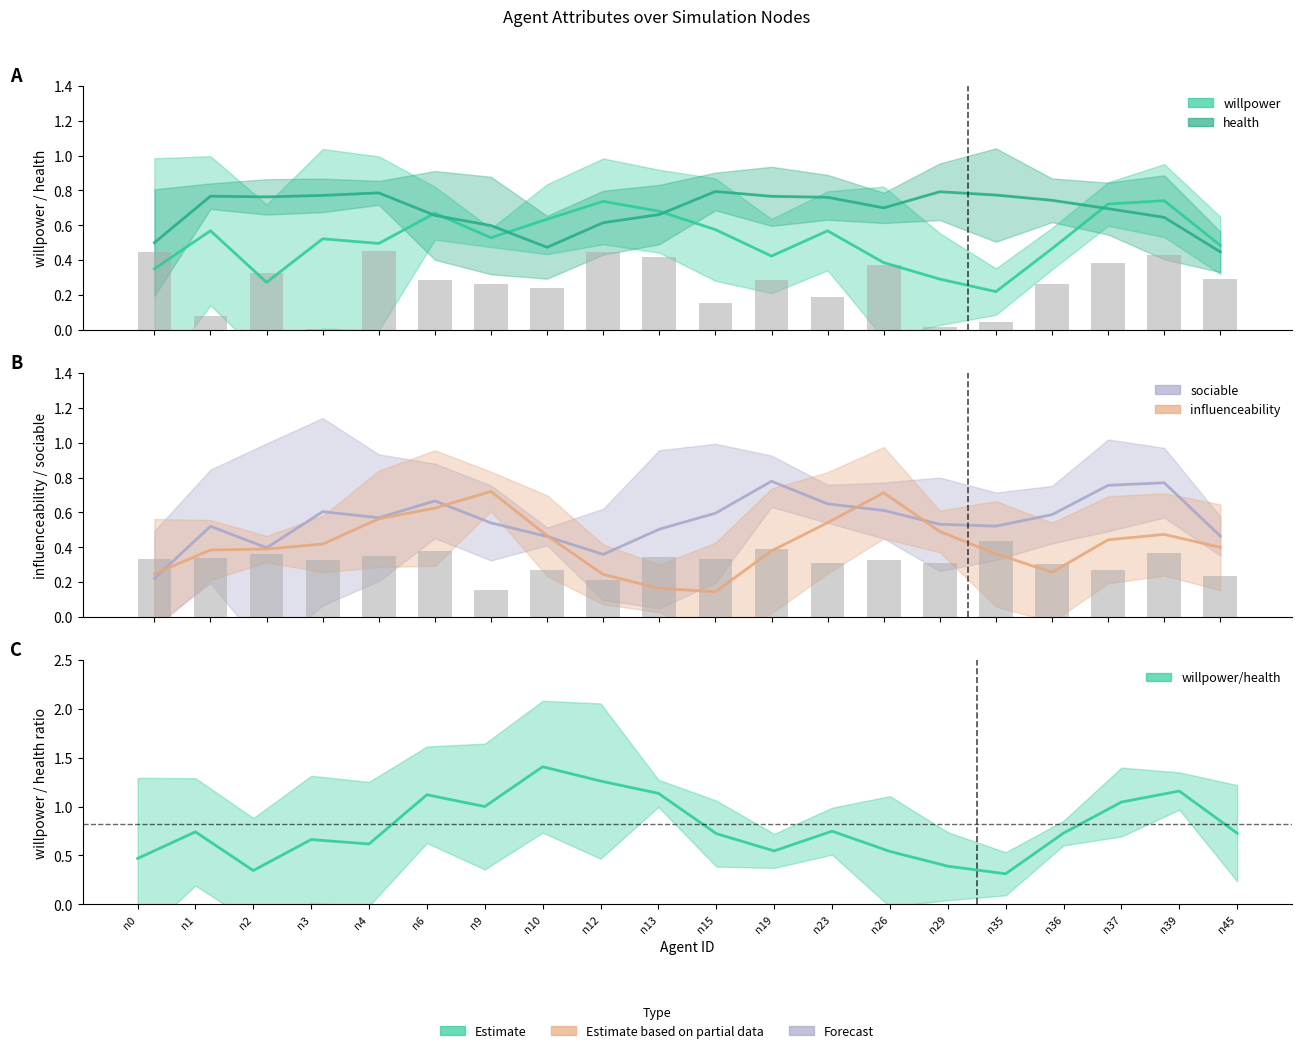

What is the value of the willpower bar at the 8th from the left?

0.2